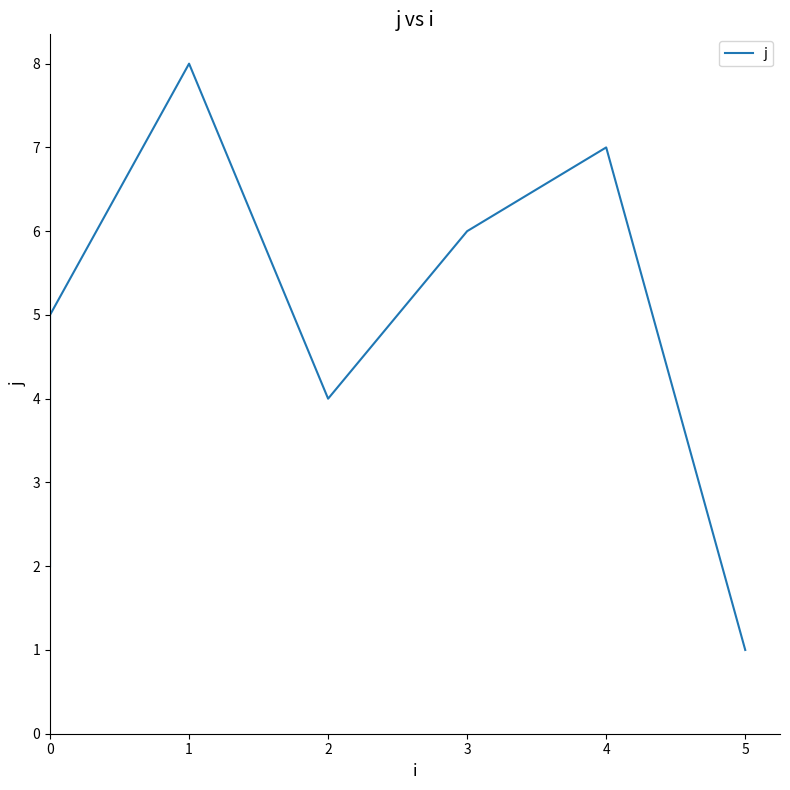

True or false: there are more than 1 points higher than both neighbors.

True